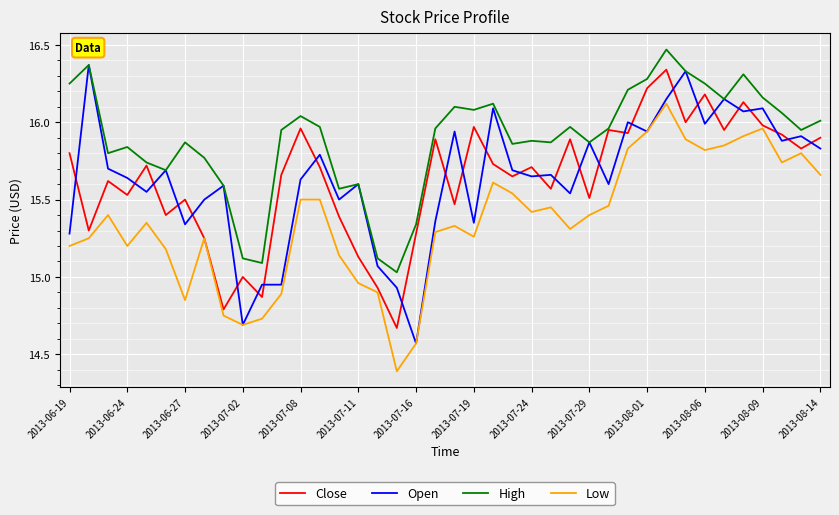

Which series has the largest total across all categories?

High